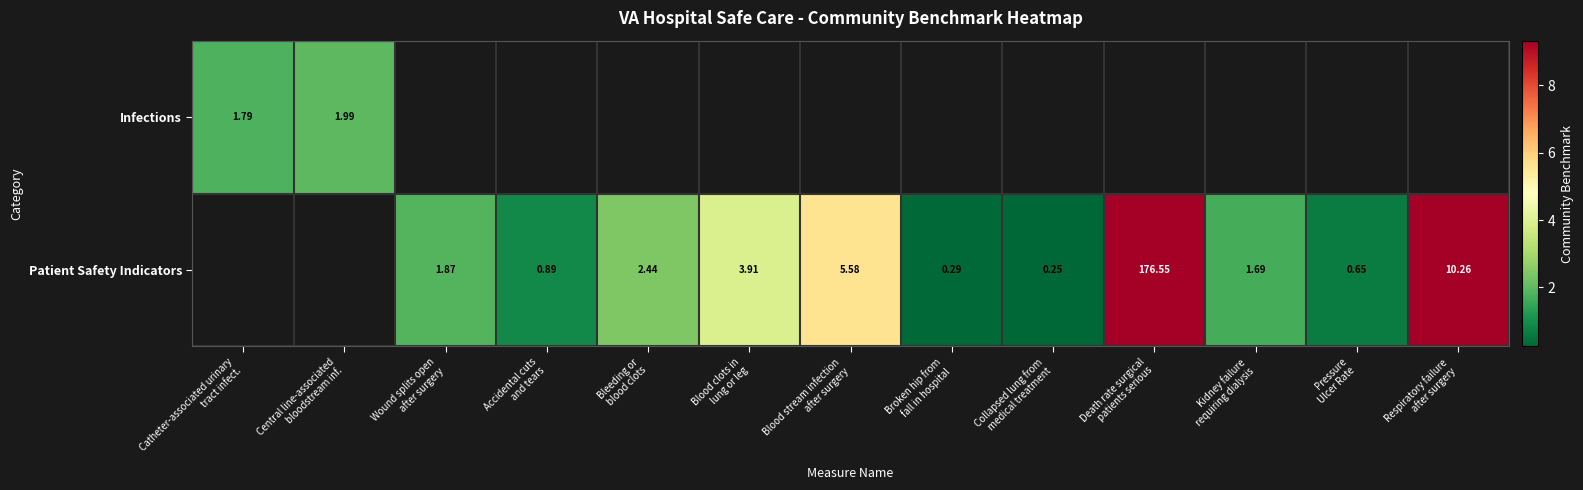

Is the value of Infections at Blood clots in lung or leg greater than the value of Patient Safety Indicators at Respiratory failure after surgery?

No